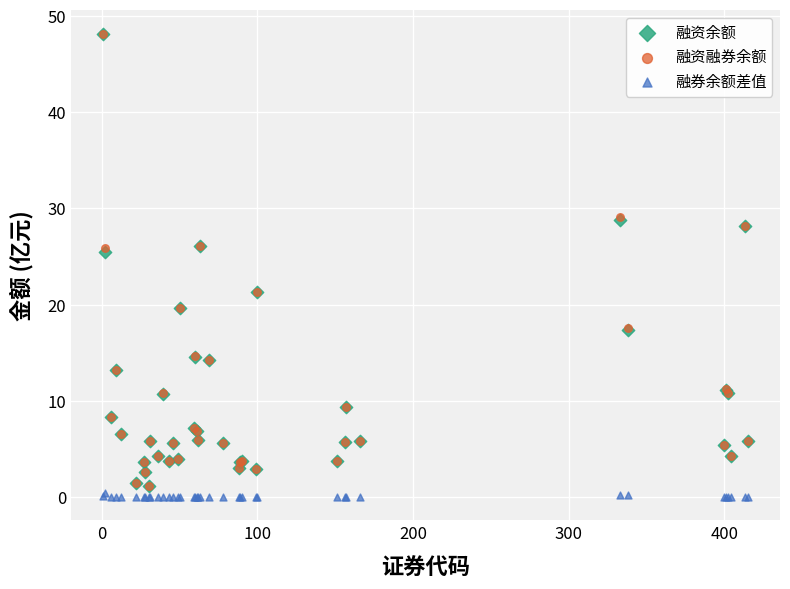

Which series has the widest spread of Y values?

融资融券余额